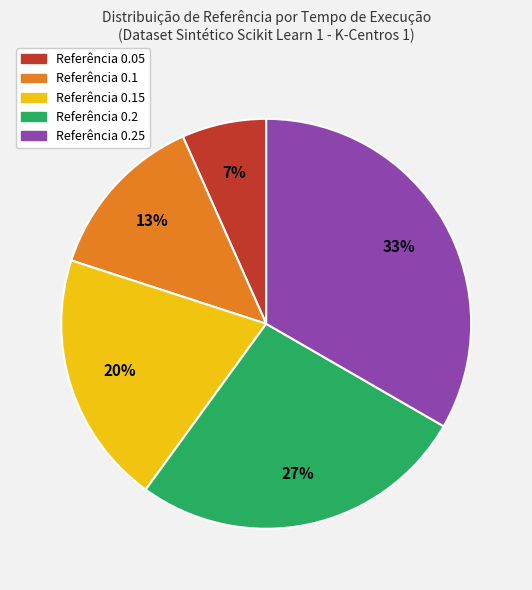

Does any single category account for the majority?

No